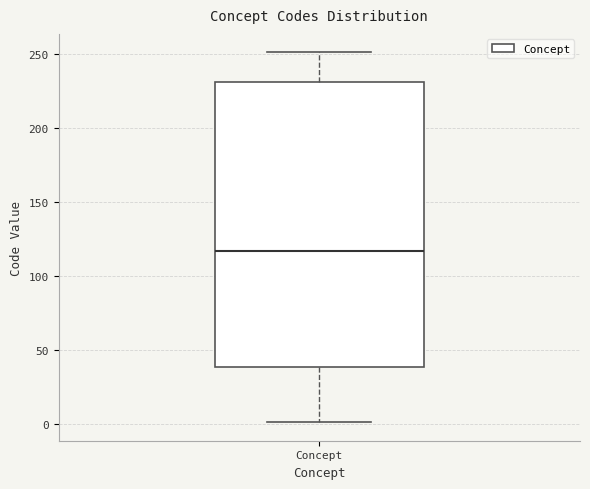

Where does the upper whisker of the box for Concept end on the y-axis? The values are not printed on the chart, so give them approximately, as read against the axis.

250